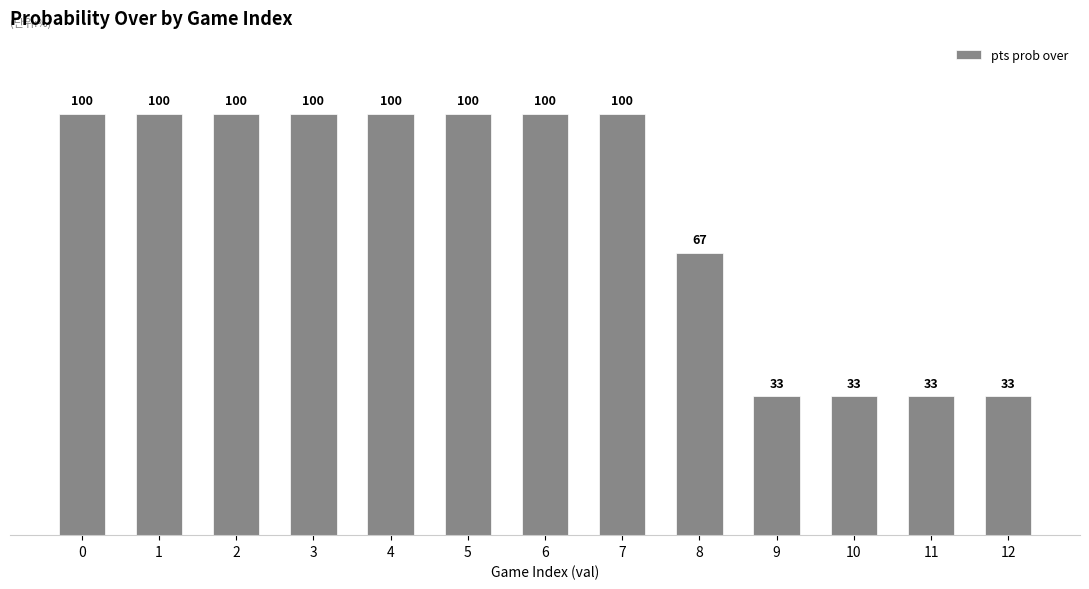

What is the difference between the maximum and second lowest values?

67